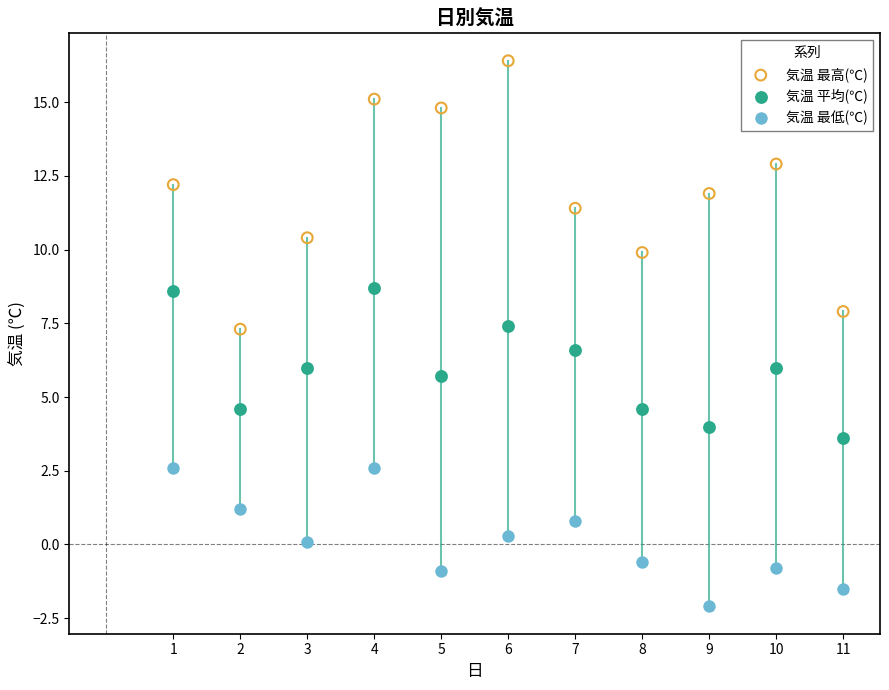

Which series reaches the minimum Y coordinate?

気温 最低(℃)